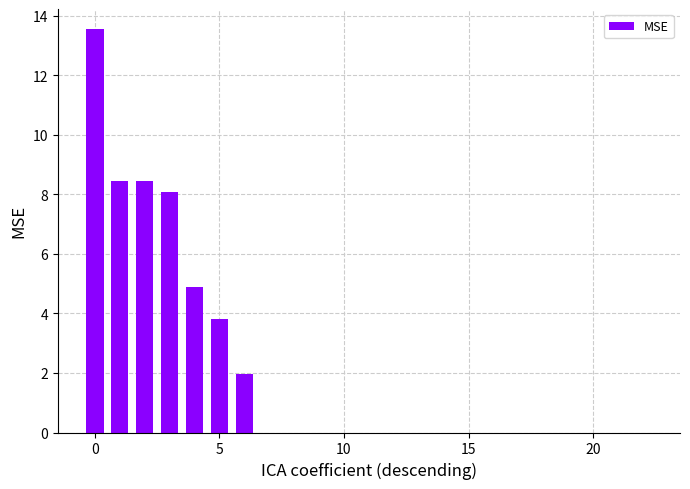

What is the sum of all values?

49.2